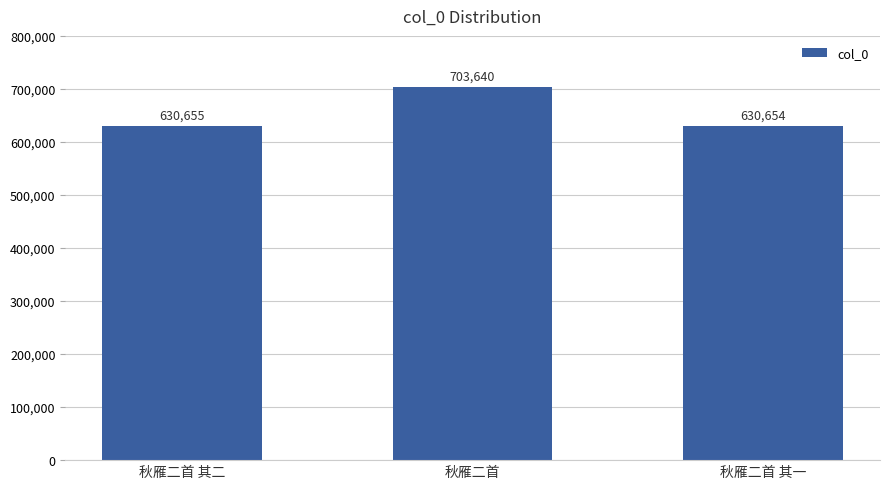

What value does the data have at 秋雁二首 其二?

630655